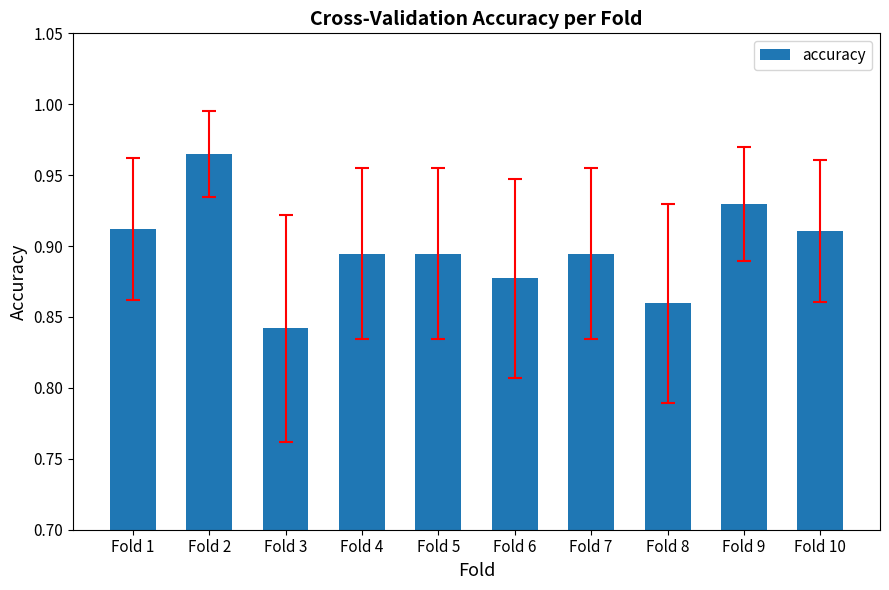

What is the change in value from Fold 3 to Fold 5?

+0.1